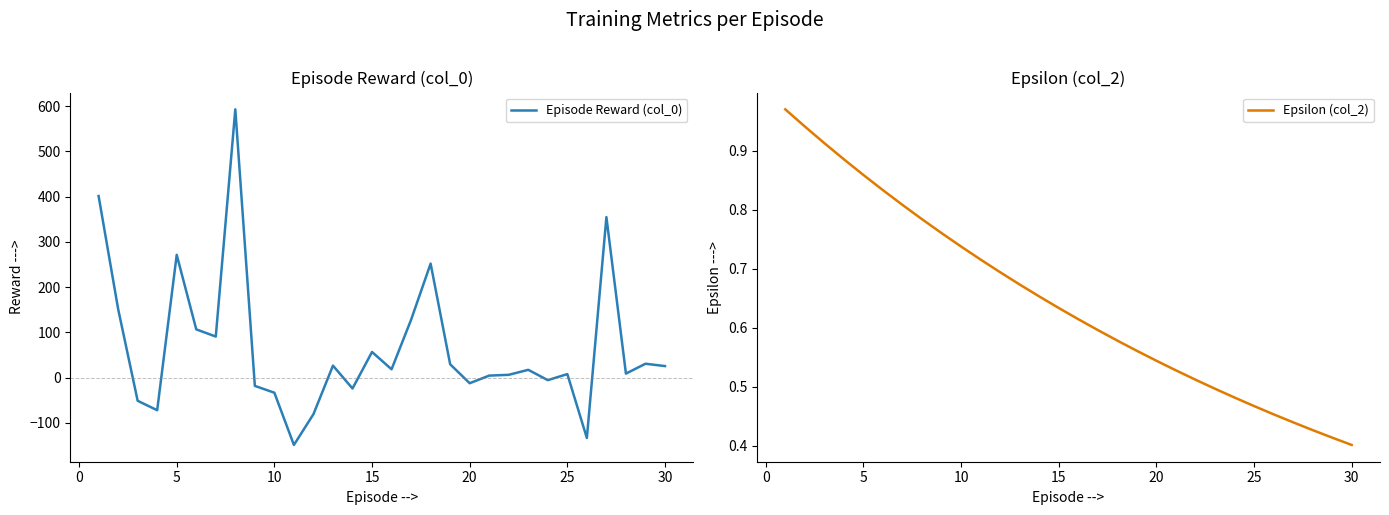

What is the greatest value displayed?

592.8